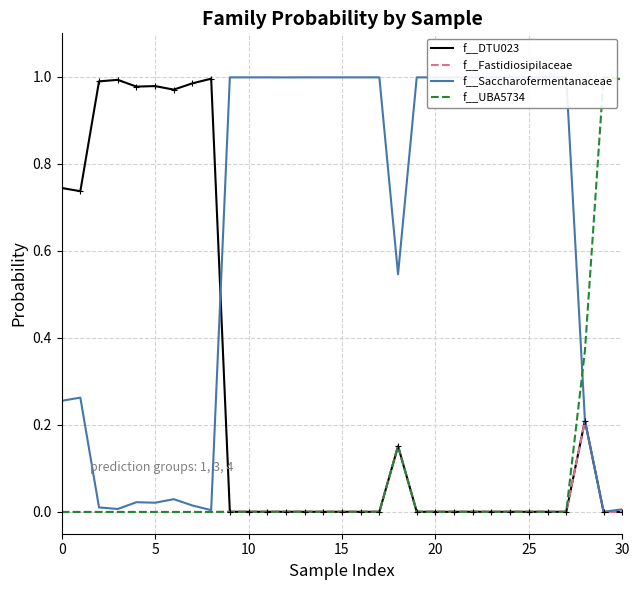

What are all the series names shown in the legend?

f__DTU023, f__Fastidiosipilaceae, f__Saccharofermentanaceae, f__UBA5734